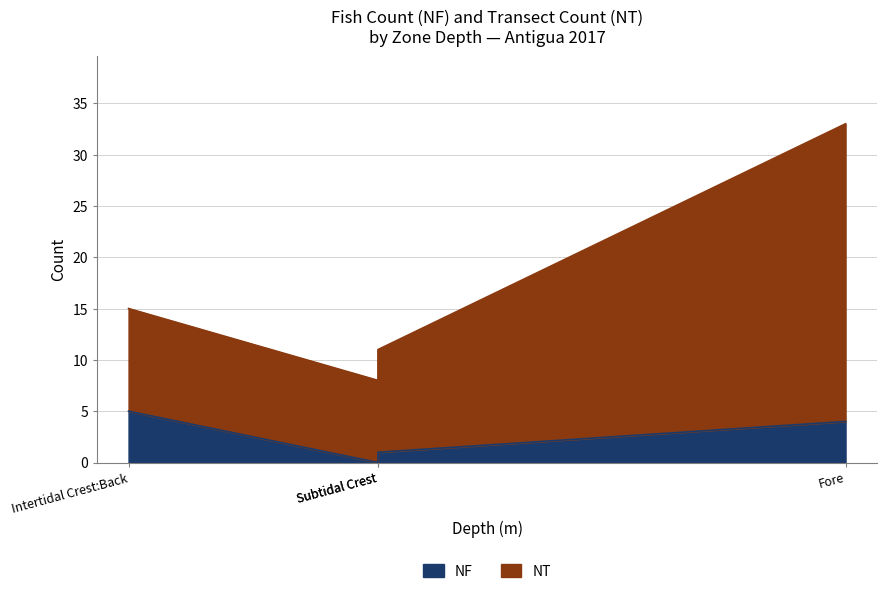

Reading right to left, what are all the values shown in this chart?

NF: Subtidal Crest=1	Intertidal Crest:Back=5	Fore=4	Backreef=0
NT: Subtidal Crest=10	Intertidal Crest:Back=10	Fore=29	Backreef=8